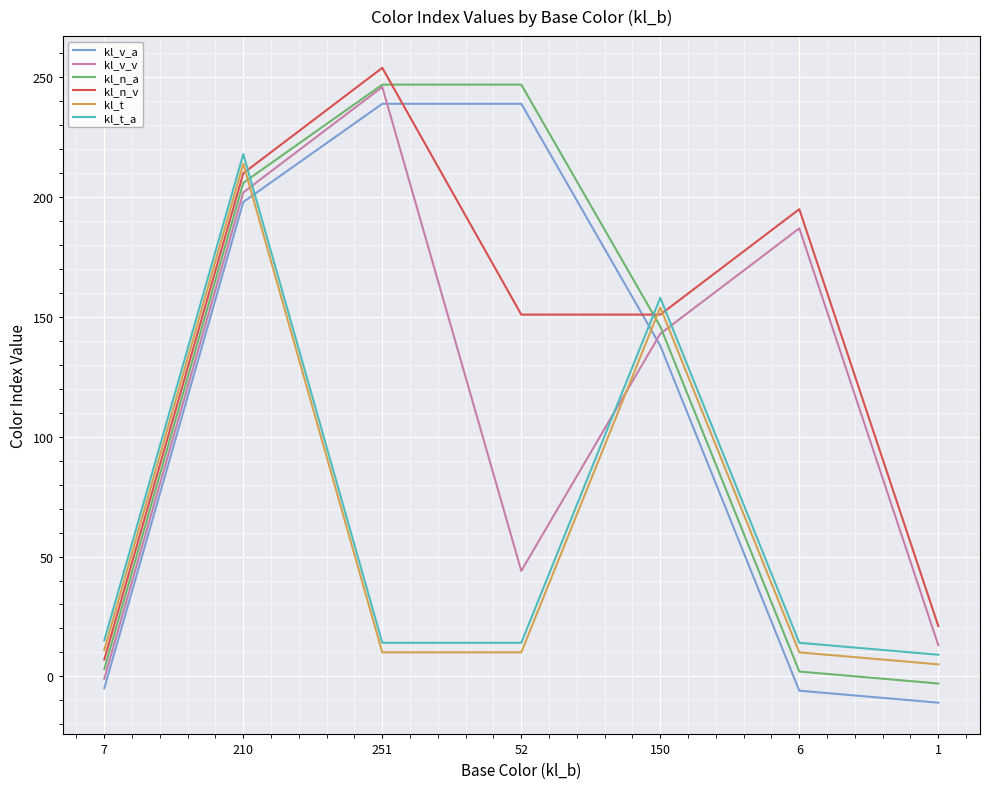

What is the sum of the kl_v_a values at 6 and 210?

192